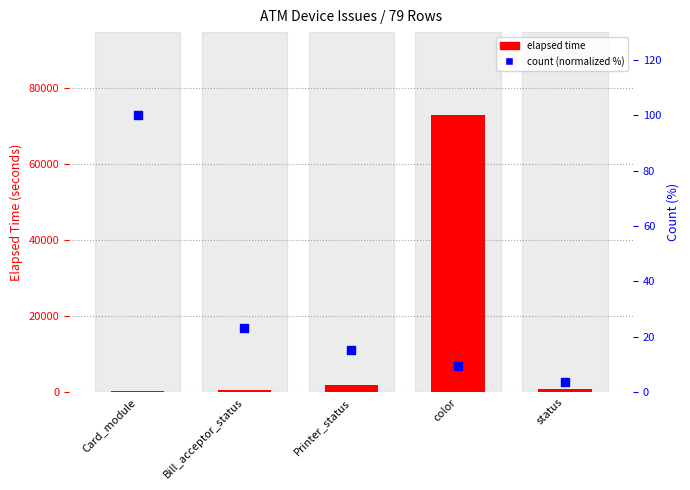

At how many categories does at least one series exceed 68598?

1